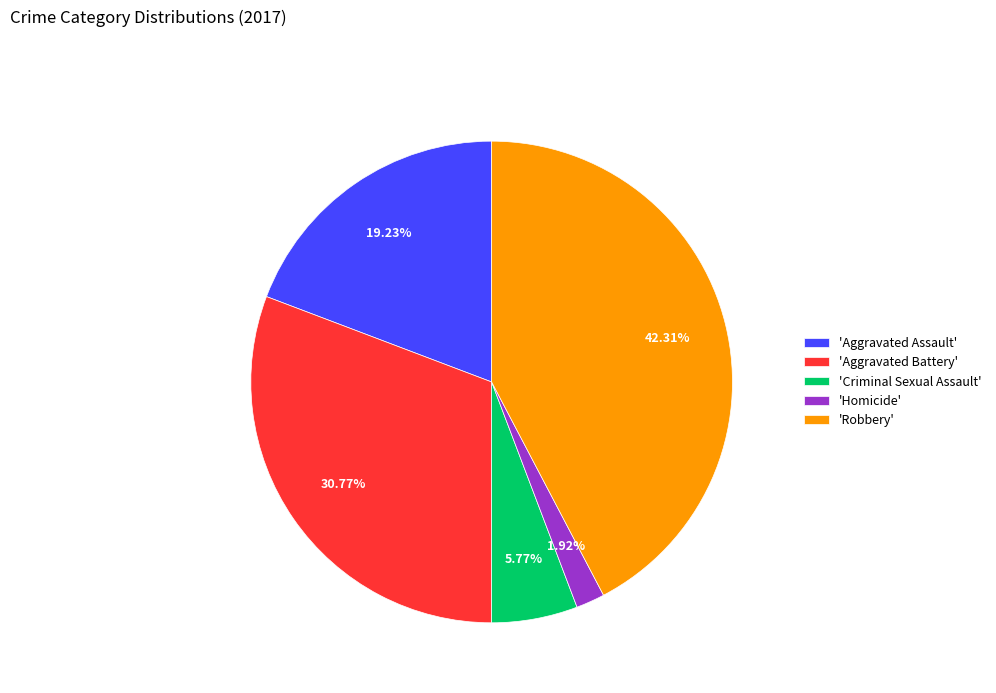

What is the ratio of the value at 'Aggravated Assault' to the value at 'Homicide'?

10.0